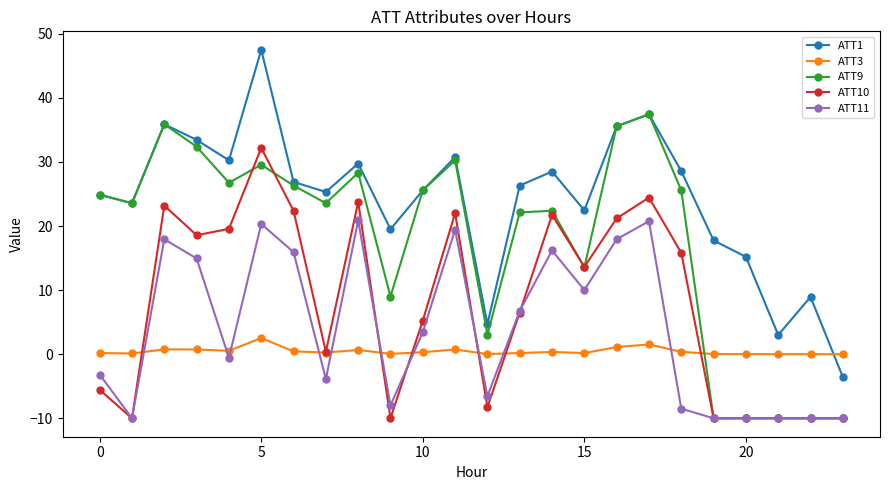

List the series in order of their peak value, highest first.

ATT1, ATT9, ATT10, ATT11, ATT3